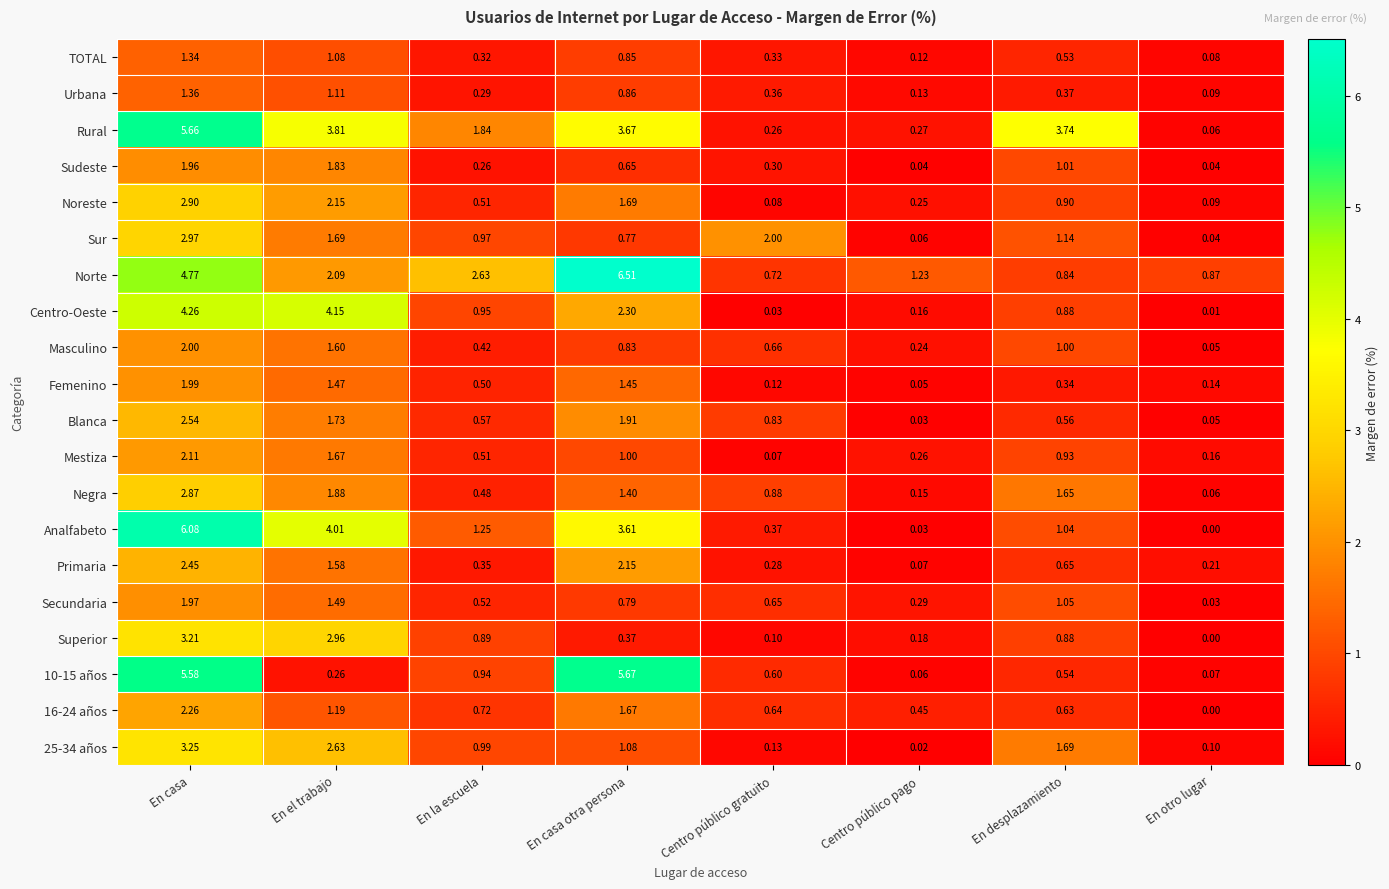

At which category is the sum across all series the highest?

En casa